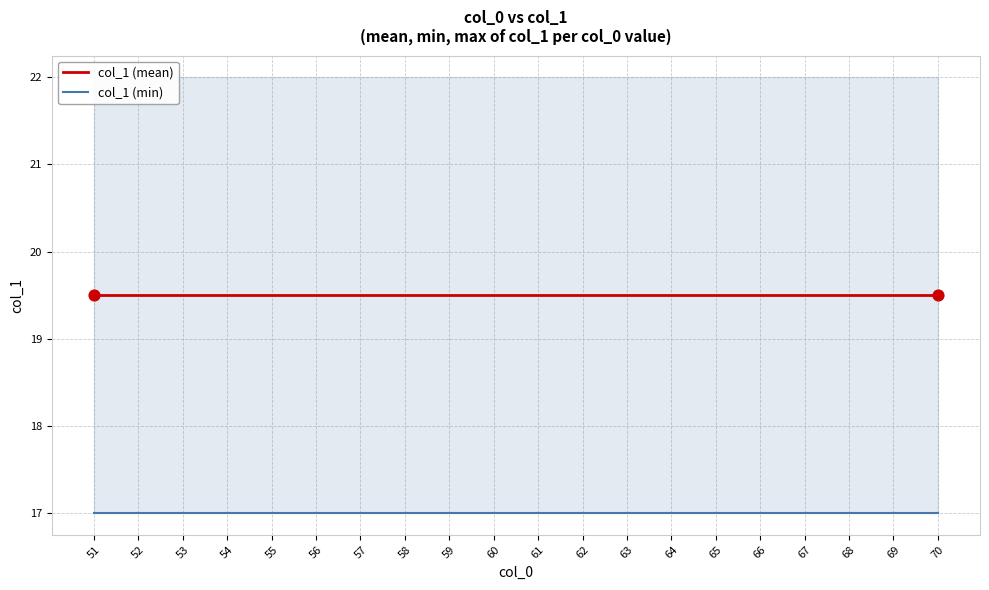

Which series reaches the maximum Y coordinate?

col_1 (mean)